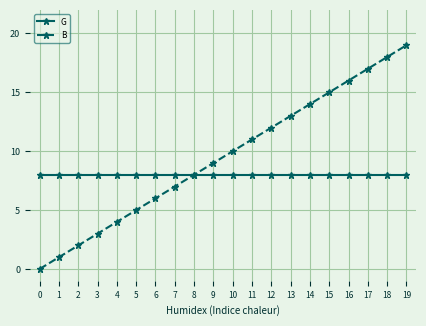

What is the sum of all B values?

190